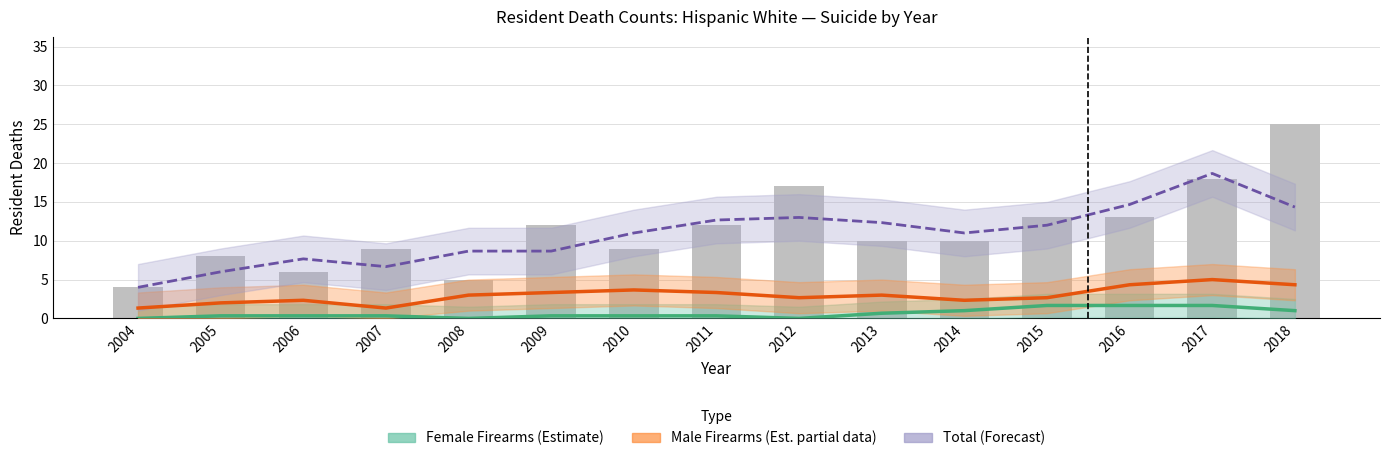

At which label does Female Firearms (Estimate) reach its peak?

2015